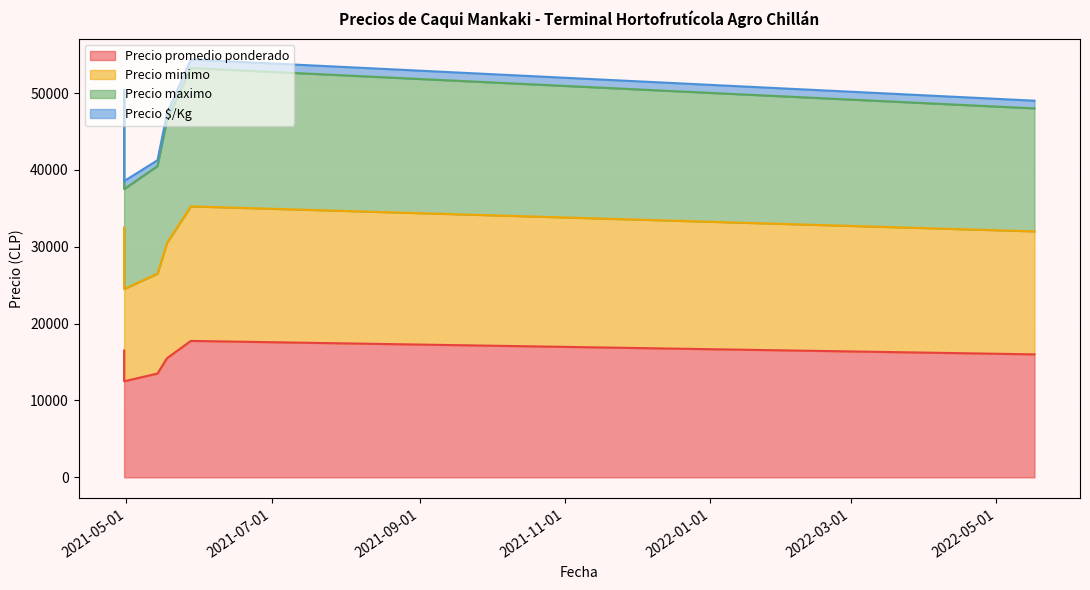

What is the difference between the second highest and second lowest values in the Precio maximo series?

9000